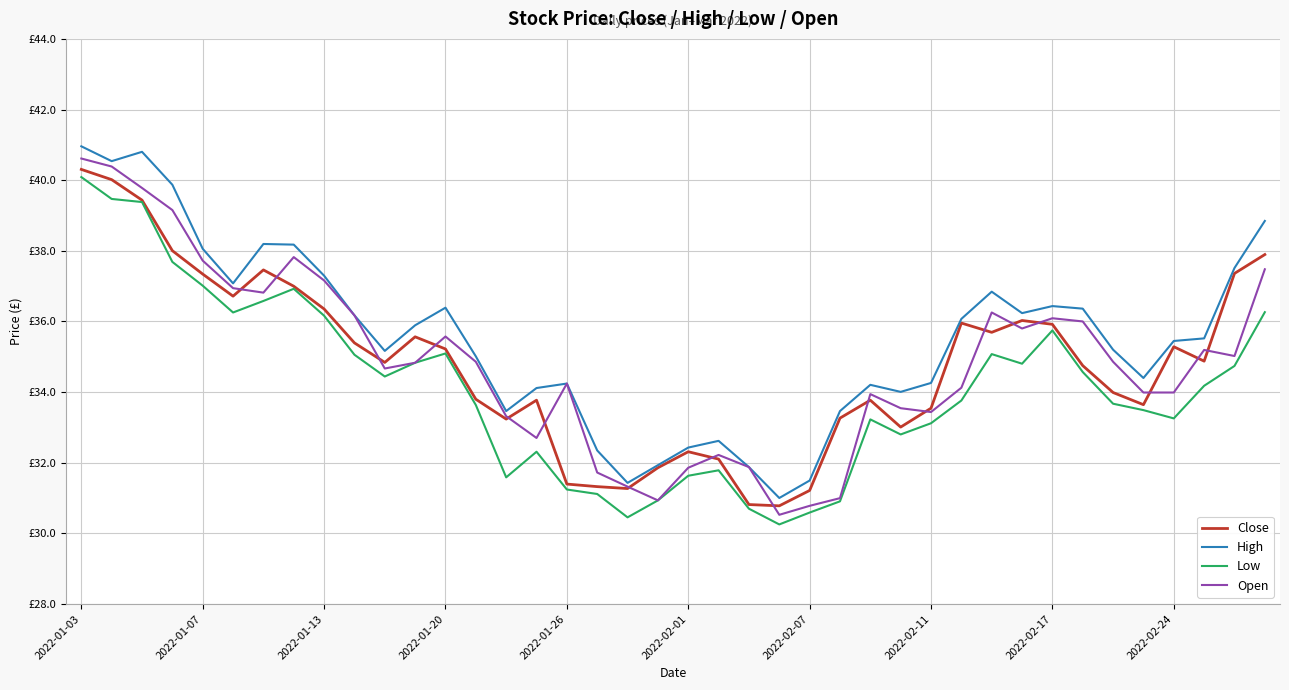

Is this an area chart (filled region under the line)?

No